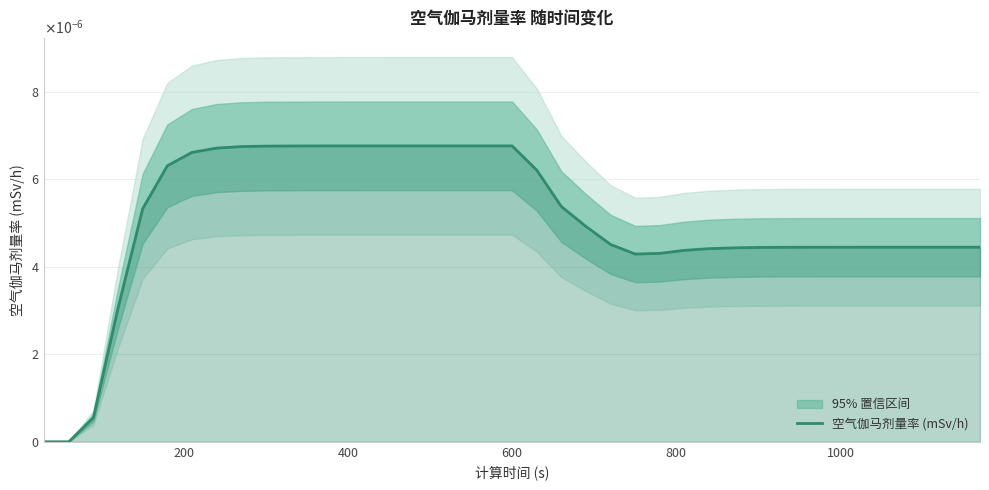

How many values exceed 0?

37